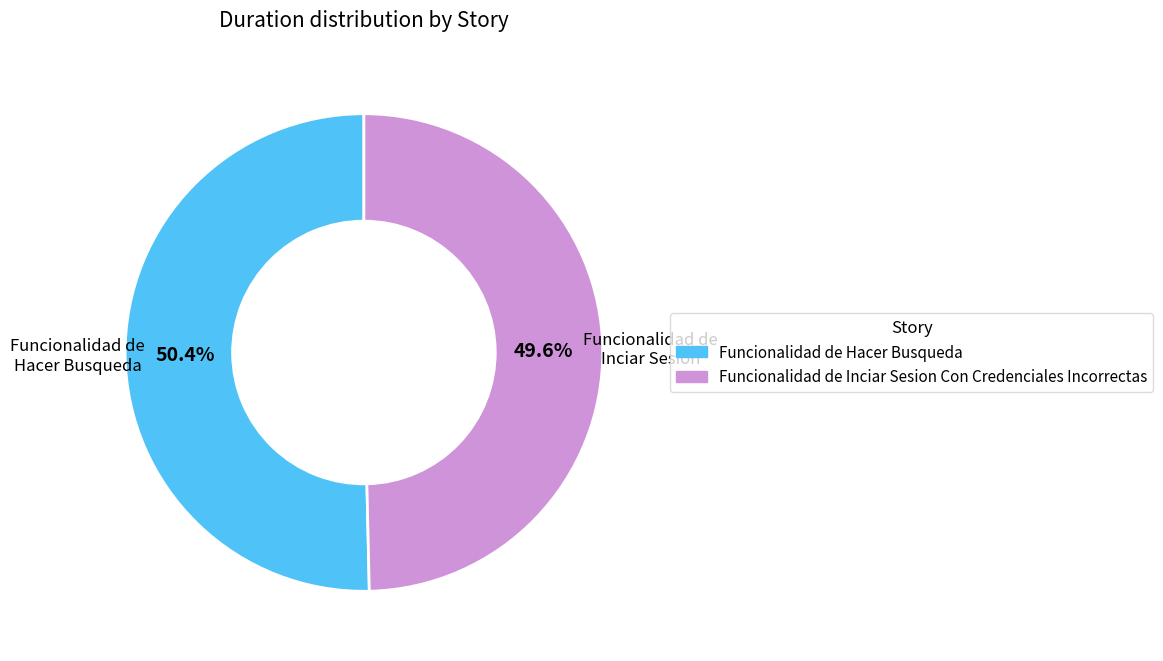

To the nearest percent, what is the average slice percentage?

50%